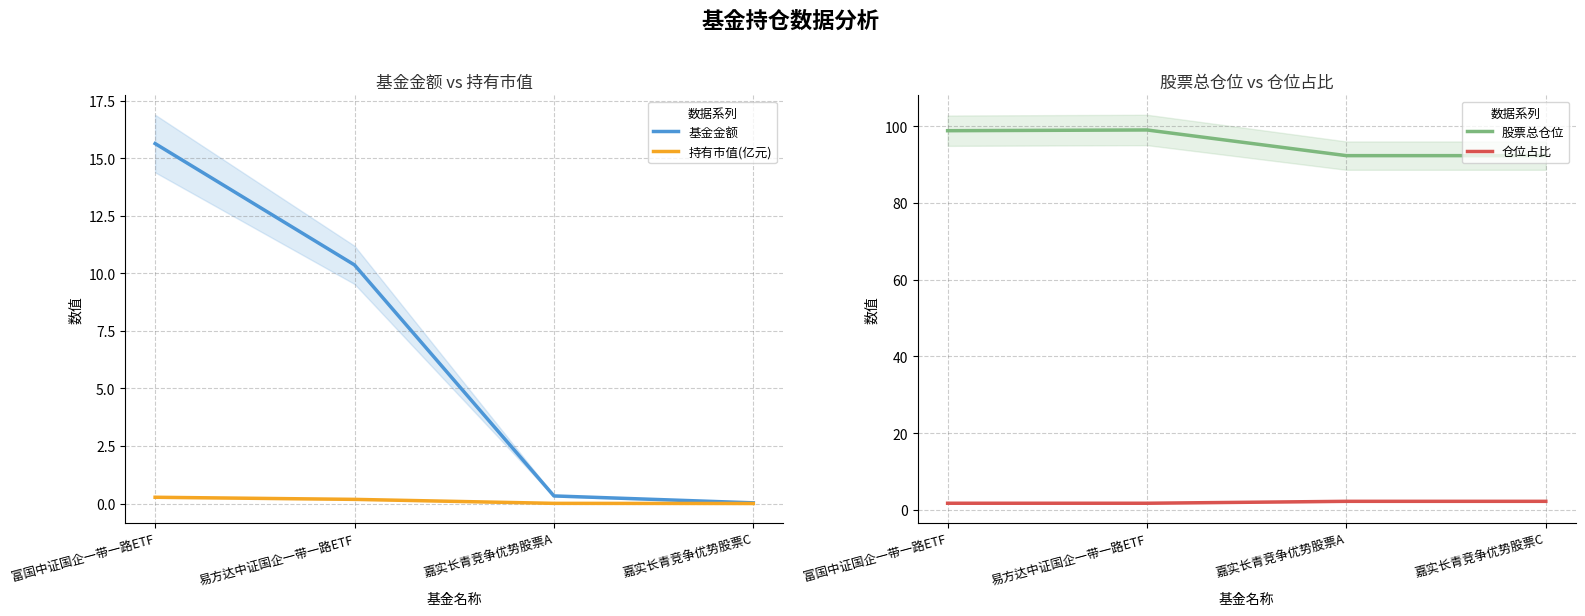

What is the difference between the 仓位占比 values at 嘉实长青竞争优势股票A and 富国中证国企一带一路ETF?

0.5